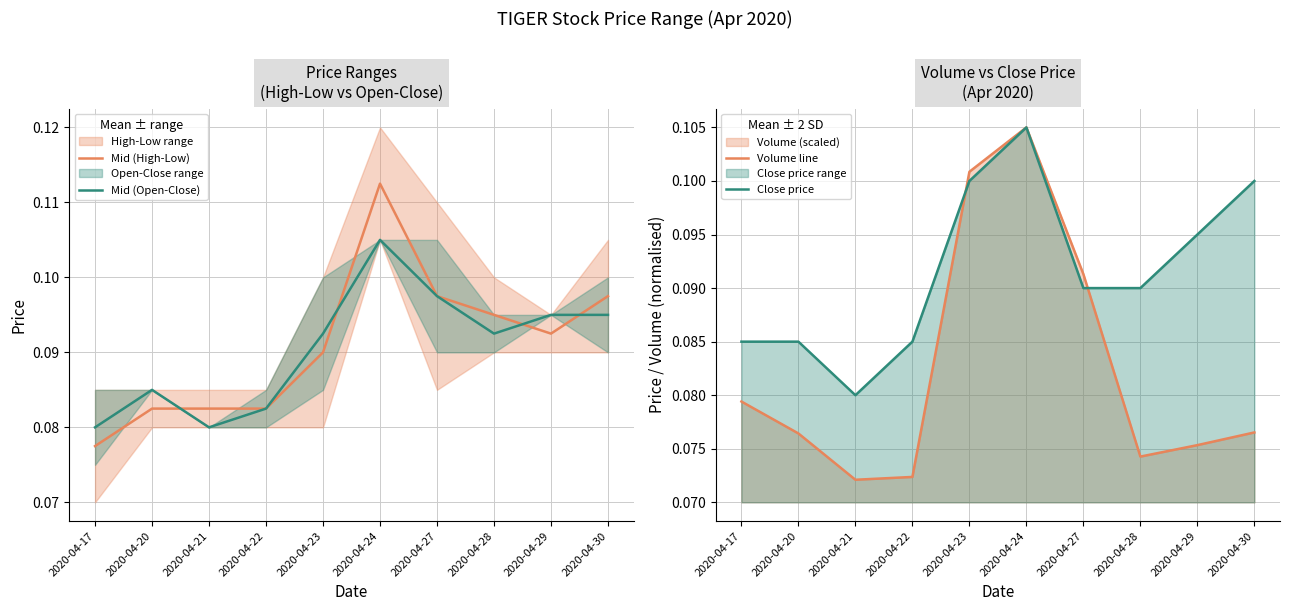

Is it true that Mid (High-Low) equals 0.1 at 2020-04-23?

True